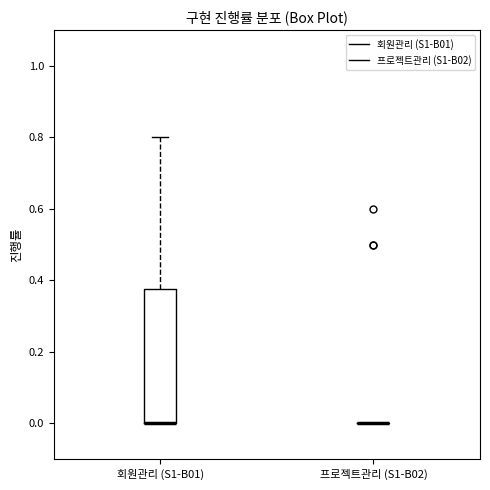

Which box is the tallest, from its lower edge to its upper edge?

회원관리 (S1-B01)